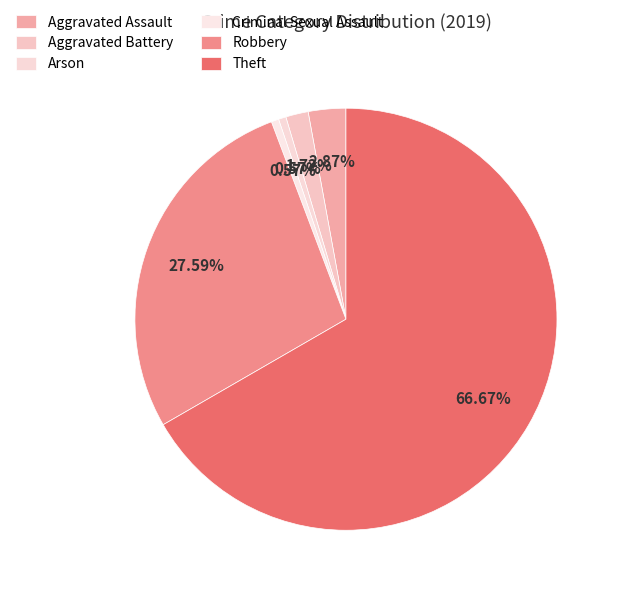

Count the number of slices in the pie.

6